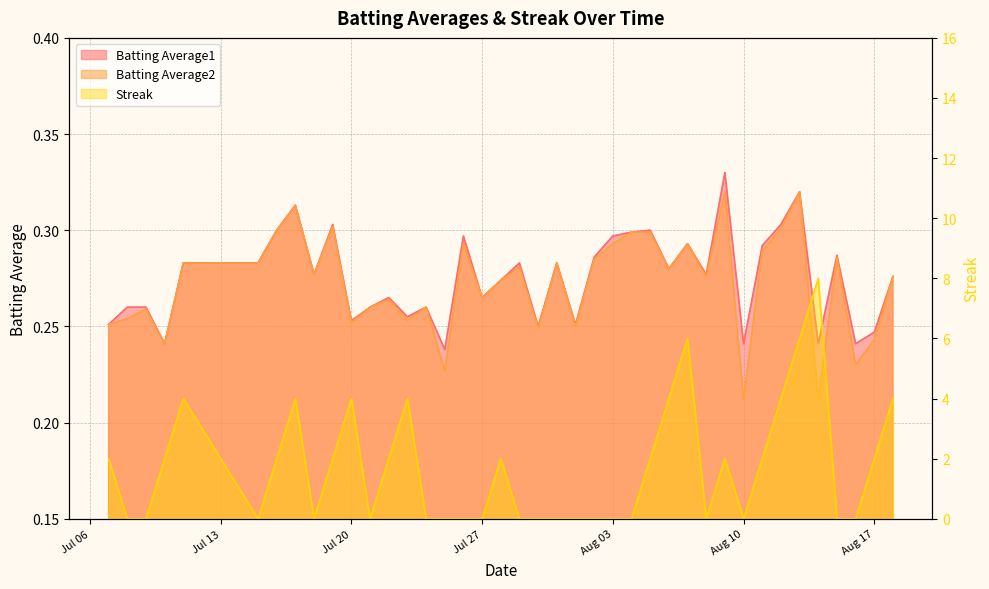

At how many categories does at least one series exceed 2?

10